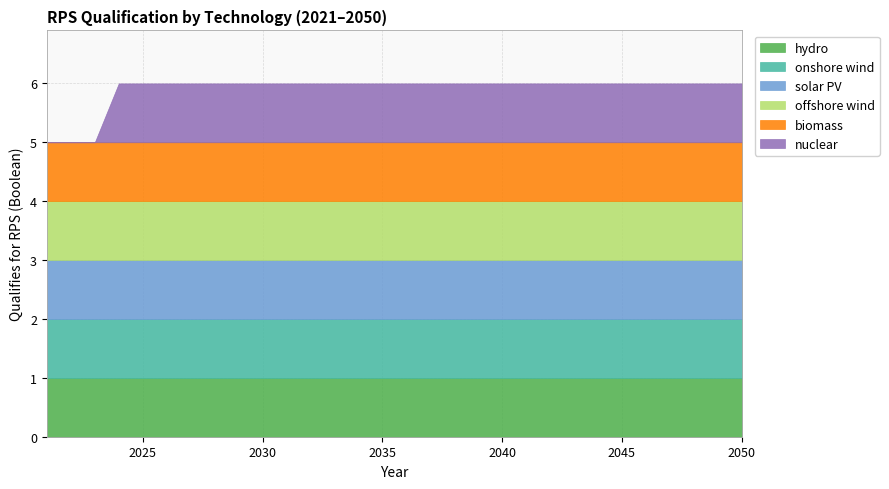

What is the lowest value of the offshore wind series?

1